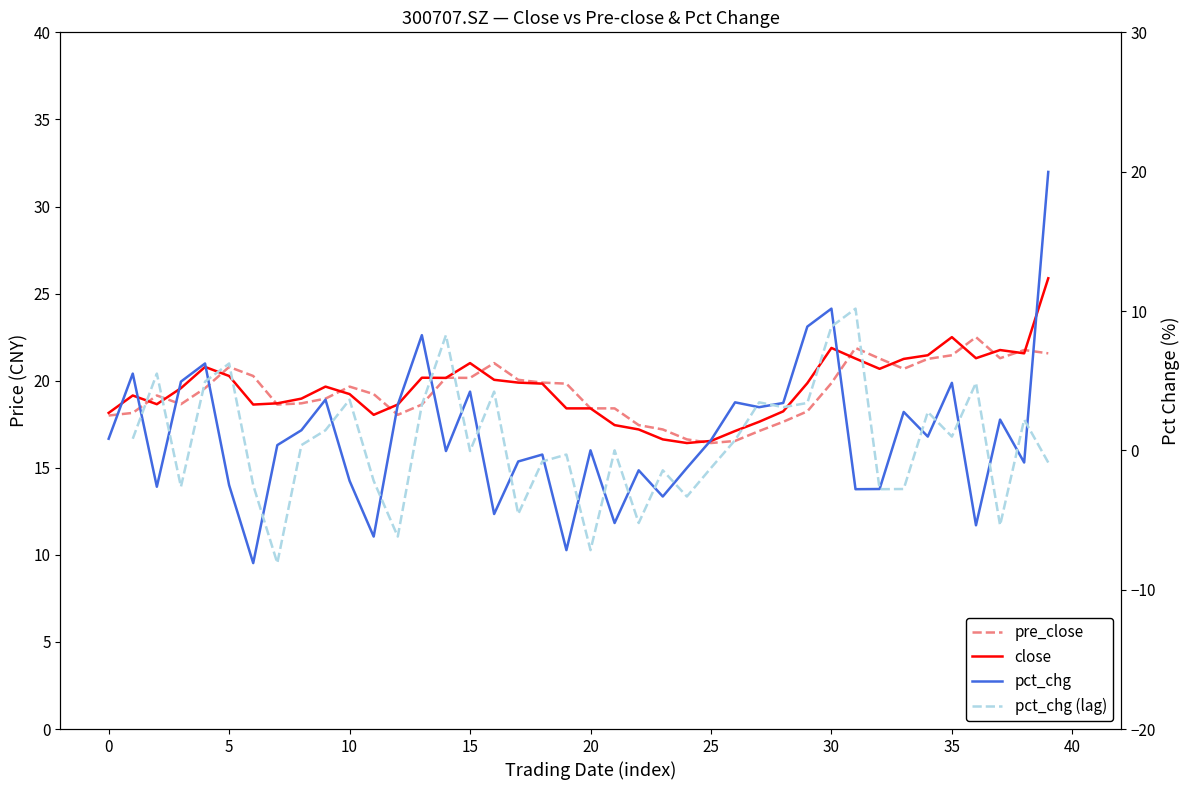

What is the maximum value shown in the chart?

25.9